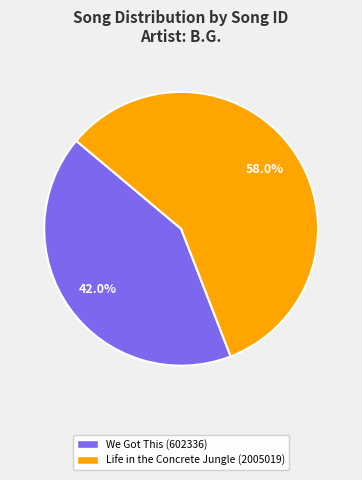

To the nearest percent, what is the difference between the largest and smallest slice percentages?

16%